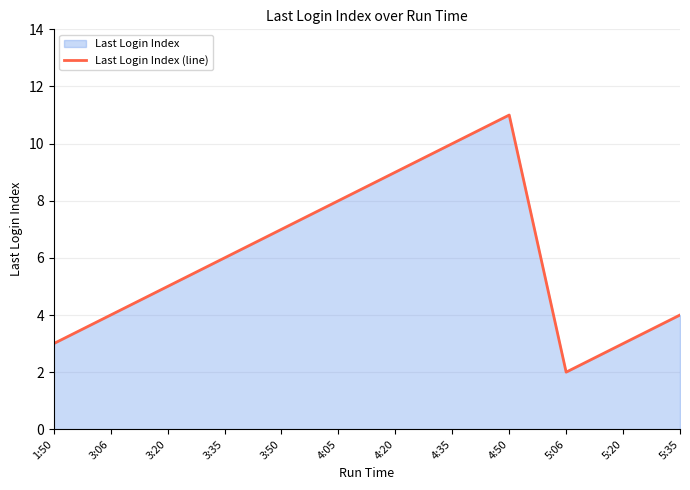

How many interior local peaks (higher than both neighbors) does the data have?

1